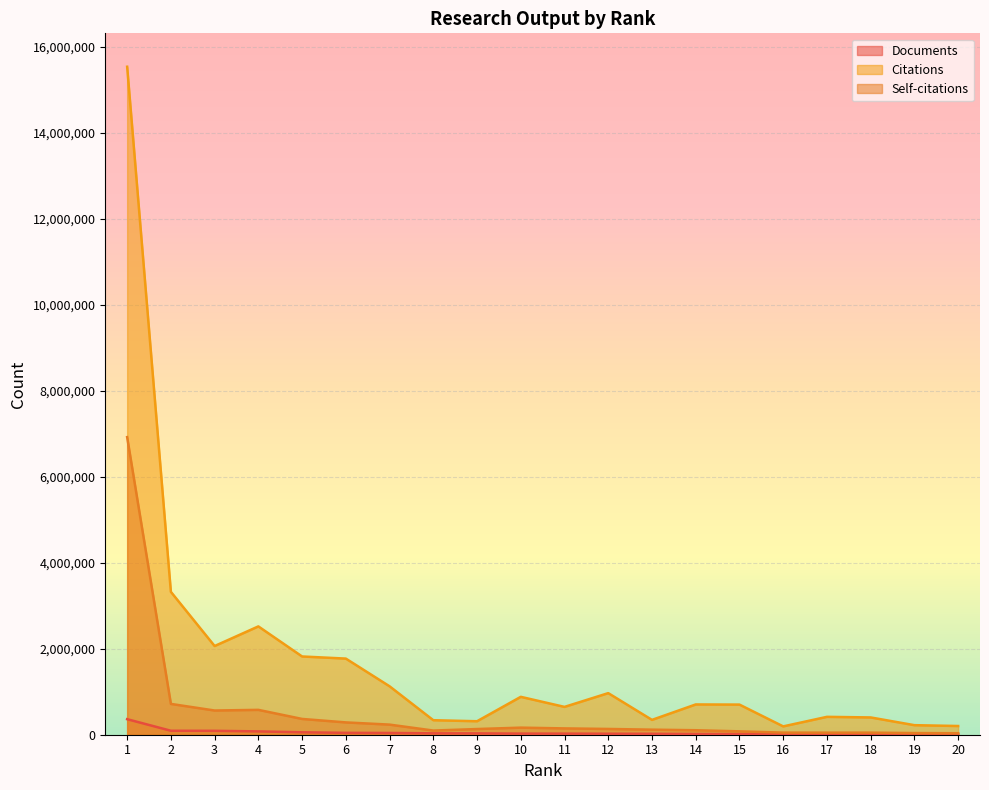

Which category has the highest value across all series?

1